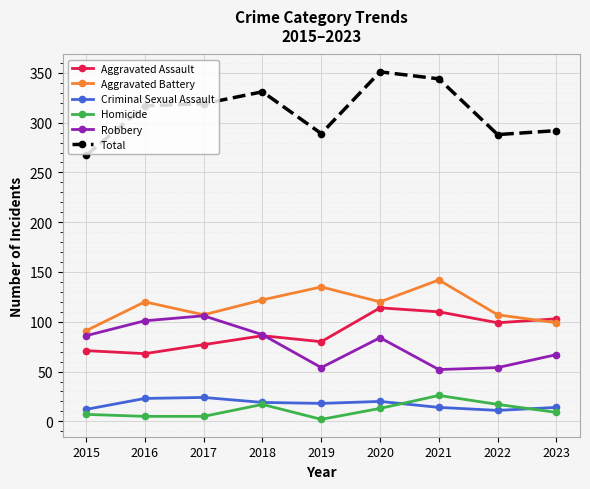

True or false: Criminal Sexual Assault has a value of 24 at 2017.

True